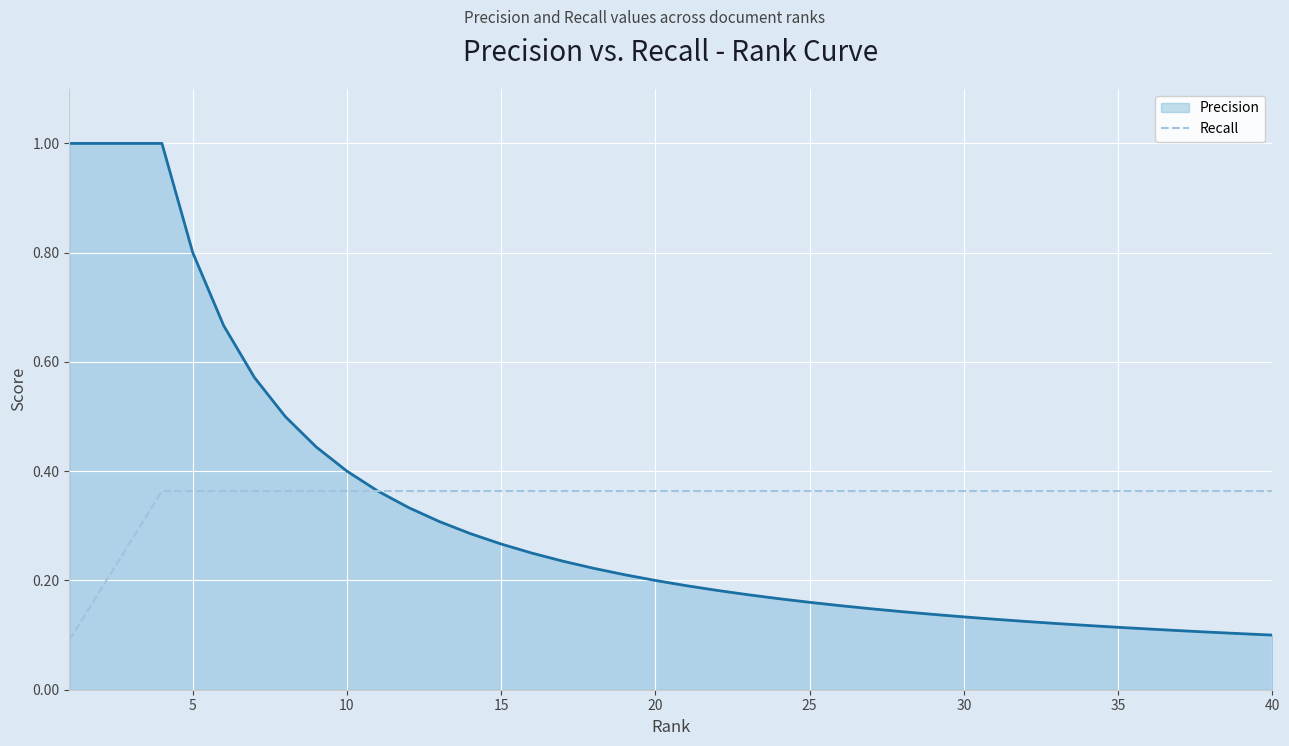

Rank the series by their maximum value, from lowest to highest.

Recall, Precision